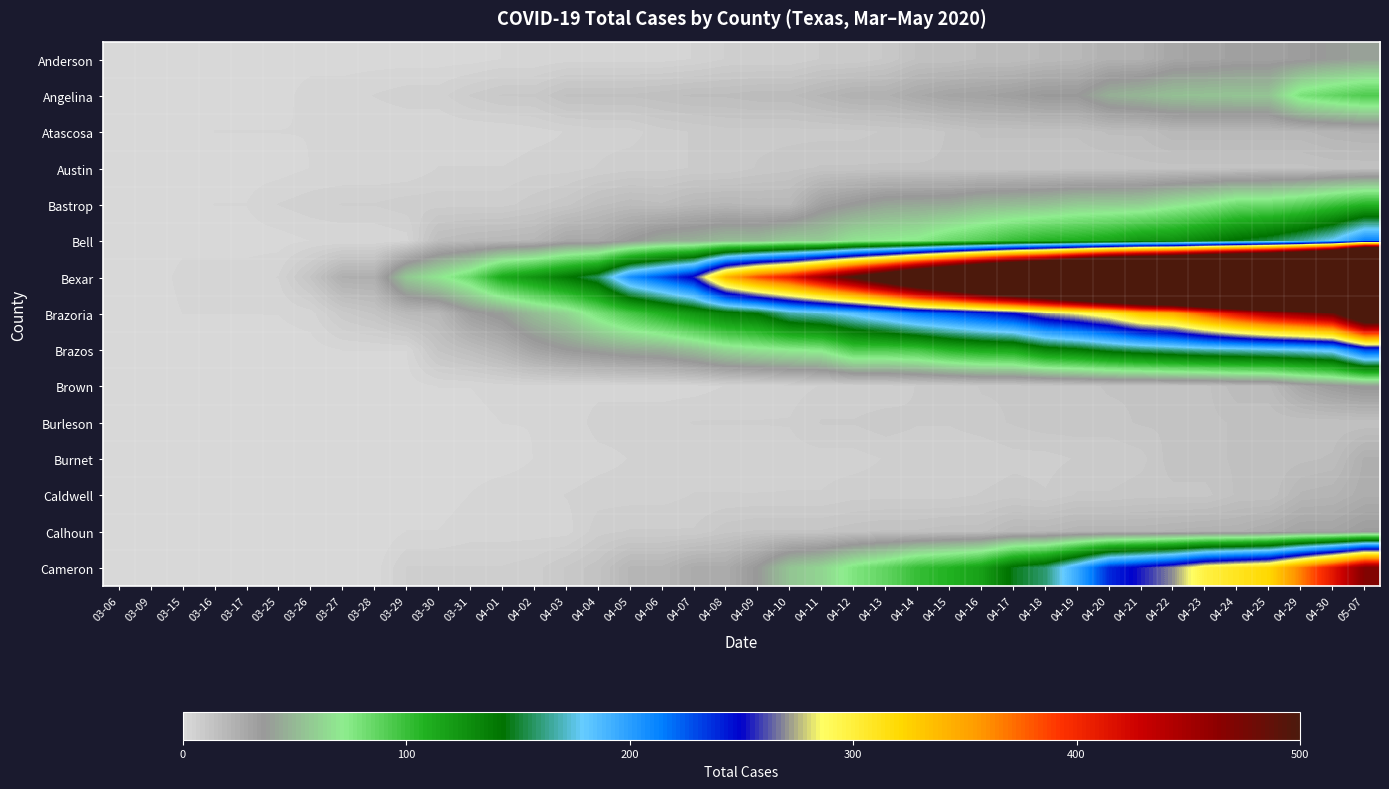

Reading left to right, list all the values displayed in this chart.

Anderson: 03-06=0	03-09=0	03-15=0	03-16=0	03-17=0	03-25=1	03-26=1	03-27=1	03-28=1	03-29=1	03-30=1	03-31=1	04-01=2	04-02=2	04-03=3	04-04=3	04-05=3	04-06=3	04-07=4	04-08=6	04-09=6	04-10=6	04-11=8	04-12=8	04-13=10	04-14=14	04-15=14	04-16=16	04-17=16	04-18=18	04-19=19	04-20=23	04-21=23	04-22=29	04-23=30	04-24=32	04-25=32	04-29=34	04-30=38	05-07=40
Angelina: 03-06=0	03-09=0	03-15=0	03-16=1	03-17=1	03-25=1	03-26=3	03-27=3	03-28=4	03-29=5	03-30=5	03-31=8	04-01=10	04-02=10	04-03=14	04-04=14	04-05=14	04-06=15	04-07=16	04-08=16	04-09=17	04-10=17	04-11=20	04-12=23	04-13=23	04-14=27	04-15=30	04-16=31	04-17=33	04-18=36	04-19=36	04-20=46	04-21=49	04-22=53	04-23=54	04-24=55	04-25=55	04-29=79	04-30=86	05-07=93
Atascosa: 03-06=0	03-09=0	03-15=0	03-16=2	03-17=2	03-25=2	03-26=2	03-27=2	03-28=2	03-29=2	03-30=2	03-31=2	04-01=2	04-02=3	04-03=4	04-04=5	04-05=5	04-06=7	04-07=8	04-08=9	04-09=9	04-10=9	04-11=9	04-12=9	04-13=10	04-14=10	04-15=12	04-16=14	04-17=14	04-18=14	04-19=14	04-20=16	04-21=16	04-22=19	04-23=19	04-24=19	04-25=19	04-29=19	04-30=21	05-07=22
Austin: 03-06=0	03-09=0	03-15=1	03-16=1	03-17=1	03-25=1	03-26=2	03-27=2	03-28=2	03-29=2	03-30=4	03-31=4	04-01=4	04-02=5	04-03=5	04-04=6	04-05=7	04-06=7	04-07=8	04-08=8	04-09=10	04-10=11	04-11=12	04-12=12	04-13=12	04-14=12	04-15=12	04-16=12	04-17=12	04-18=12	04-19=12	04-20=12	04-21=13	04-22=13	04-23=13	04-24=13	04-25=13	04-29=13	04-30=14	05-07=14
Bastrop: 03-06=0	03-09=0	03-15=1	03-16=2	03-17=2	03-25=4	03-26=5	03-27=6	03-28=6	03-29=7	03-30=7	03-31=7	04-01=7	04-02=9	04-03=11	04-04=15	04-05=17	04-06=16	04-07=19	04-08=20	04-09=19	04-10=19	04-11=32	04-12=37	04-13=42	04-14=43	04-15=44	04-16=49	04-17=51	04-18=53	04-19=57	04-20=58	04-21=59	04-22=67	04-23=73	04-24=82	04-25=83	04-29=89	04-30=98	05-07=107
Bell: 03-06=0	03-09=0	03-15=1	03-16=1	03-17=1	03-25=1	03-26=2	03-27=2	03-28=2	03-29=3	03-30=16	03-31=18	04-01=19	04-02=20	04-03=28	04-04=28	04-05=36	04-06=44	04-07=46	04-08=51	04-09=51	04-10=58	04-11=58	04-12=68	04-13=71	04-14=74	04-15=84	04-16=91	04-17=101	04-18=107	04-19=110	04-20=115	04-21=124	04-22=126	04-23=135	04-24=145	04-25=153	04-29=165	04-30=180	05-07=213
Bexar: 03-06=0	03-09=0	03-15=3	03-16=3	03-17=3	03-25=4	03-26=12	03-27=24	03-28=24	03-29=57	03-30=69	03-31=84	04-01=113	04-02=125	04-03=140	04-04=157	04-05=207	04-06=229	04-07=254	04-08=342	04-09=384	04-10=410	04-11=456	04-12=503	04-13=554	04-14=615	04-15=665	04-16=723	04-17=772	04-18=815	04-19=890	04-20=959	04-21=992	04-22=1029	04-23=1080	04-24=1126	04-25=1167	04-29=1254	04-30=1374	05-07=1761
Brazoria: 03-06=0	03-09=0	03-15=2	03-16=2	03-17=2	03-25=2	03-26=3	03-27=9	03-28=12	03-29=18	03-30=19	03-31=33	04-01=39	04-02=52	04-03=61	04-04=79	04-05=95	04-06=109	04-07=123	04-08=136	04-09=144	04-10=167	04-11=173	04-12=184	04-13=199	04-14=216	04-15=225	04-16=237	04-17=250	04-18=272	04-19=285	04-20=302	04-21=333	04-22=345	04-23=382	04-24=417	04-25=445	04-29=464	04-30=485	05-07=588
Brazos: 03-06=0	03-09=0	03-15=0	03-16=0	03-17=0	03-25=1	03-26=1	03-27=2	03-28=2	03-29=2	03-30=12	03-31=16	04-01=21	04-02=30	04-03=36	04-04=40	04-05=44	04-06=46	04-07=53	04-08=63	04-09=68	04-10=72	04-11=75	04-12=94	04-13=94	04-14=97	04-15=108	04-16=114	04-17=116	04-18=134	04-19=140	04-20=151	04-21=158	04-22=164	04-23=170	04-24=173	04-25=177	04-29=181	04-30=188	05-07=232
Brown: 03-06=0	03-09=0	03-15=0	03-16=0	03-17=0	03-25=0	03-26=0	03-27=1	03-28=1	03-29=1	03-30=2	03-31=2	04-01=3	04-02=3	04-03=3	04-04=3	04-05=3	04-06=3	04-07=3	04-08=4	04-09=4	04-10=5	04-11=6	04-12=6	04-13=6	04-14=8	04-15=8	04-16=10	04-17=10	04-18=10	04-19=11	04-20=12	04-21=12	04-22=13	04-23=13	04-24=17	04-25=17	04-29=28	04-30=34	05-07=38
Burleson: 03-06=0	03-09=0	03-15=0	03-16=0	03-17=0	03-25=1	03-26=1	03-27=1	03-28=1	03-29=1	03-30=1	03-31=1	04-01=2	04-02=2	04-03=2	04-04=5	04-05=5	04-06=5	04-07=6	04-08=6	04-09=6	04-10=6	04-11=8	04-12=8	04-13=9	04-14=8	04-15=8	04-16=9	04-17=10	04-18=11	04-19=11	04-20=11	04-21=12	04-22=12	04-23=13	04-24=14	04-25=14	04-29=14	04-30=14	05-07=14
Burnet: 03-06=0	03-09=0	03-15=0	03-16=0	03-17=0	03-25=0	03-26=0	03-27=0	03-28=1	03-29=1	03-30=1	03-31=1	04-01=1	04-02=2	04-03=2	04-04=3	04-05=4	04-06=4	04-07=4	04-08=4	04-09=4	04-10=5	04-11=5	04-12=5	04-13=6	04-14=6	04-15=6	04-16=6	04-17=7	04-18=7	04-19=8	04-20=8	04-21=9	04-22=13	04-23=13	04-24=14	04-25=14	04-29=15	04-30=16	05-07=24
Caldwell: 03-06=0	03-09=0	03-15=0	03-16=0	03-17=0	03-25=1	03-26=1	03-27=1	03-28=1	03-29=1	03-30=1	03-31=2	04-01=3	04-02=3	04-03=4	04-04=5	04-05=5	04-06=5	04-07=6	04-08=6	04-09=6	04-10=6	04-11=6	04-12=7	04-13=7	04-14=7	04-15=7	04-16=8	04-17=9	04-18=8	04-19=10	04-20=10	04-21=11	04-22=11	04-23=11	04-24=14	04-25=14	04-29=20	04-30=21	05-07=25
Calhoun: 03-06=0	03-09=0	03-15=0	03-16=0	03-17=0	03-25=0	03-26=0	03-27=0	03-28=0	03-29=2	03-30=2	03-31=3	04-01=3	04-02=3	04-03=3	04-04=7	04-05=8	04-06=8	04-07=8	04-08=11	04-09=12	04-10=12	04-11=12	04-12=13	04-13=14	04-14=14	04-15=15	04-16=15	04-17=19	04-18=19	04-19=21	04-20=21	04-21=21	04-22=22	04-23=23	04-24=23	04-25=26	04-29=30	04-30=30	05-07=34
Cameron: 03-06=0	03-09=0	03-15=0	03-16=0	03-17=0	03-25=0	03-26=0	03-27=1	03-28=1	03-29=6	03-30=6	03-31=6	04-01=6	04-02=7	04-03=10	04-04=13	04-05=20	04-06=20	04-07=26	04-08=26	04-09=37	04-10=55	04-11=62	04-12=77	04-13=87	04-14=101	04-15=108	04-16=118	04-17=147	04-18=159	04-19=195	04-20=239	04-21=254	04-22=270	04-23=298	04-24=310	04-25=321	04-29=366	04-30=412	05-07=469